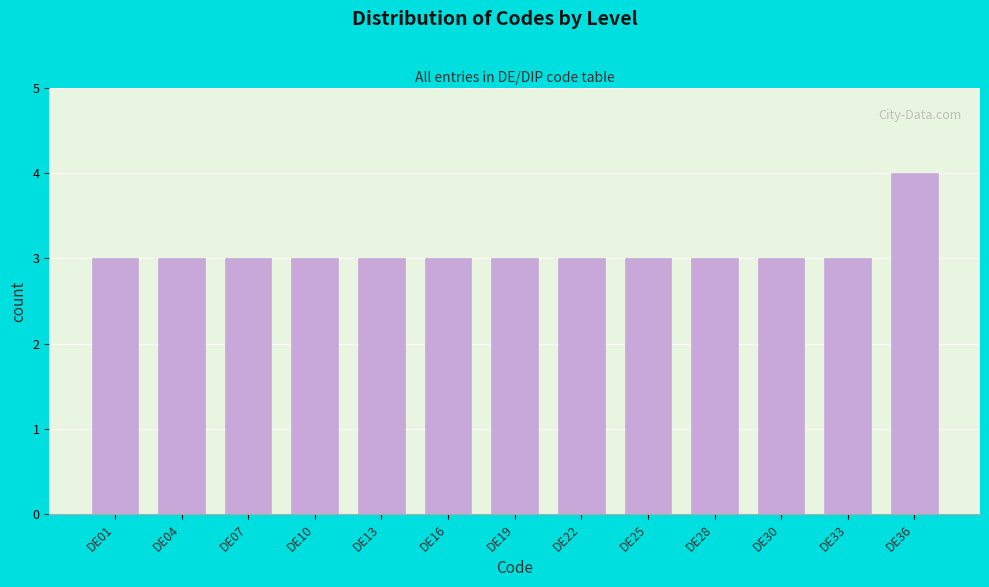

Reading left to right, extract all data points from this chart.

3	3	3	3	3	3	3	3	3	3	3	3	4